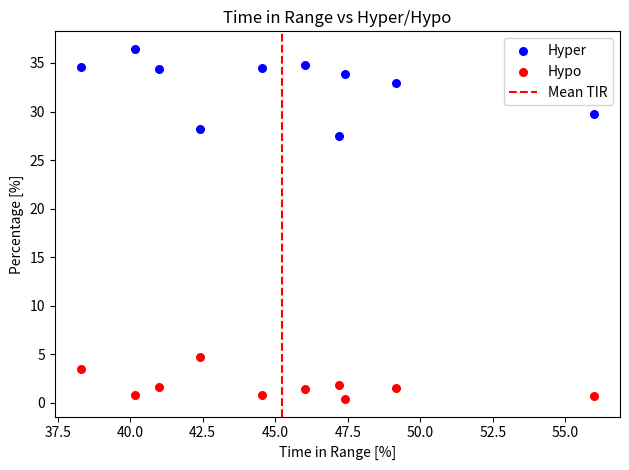

Which series reaches the maximum Y coordinate?

Hyper